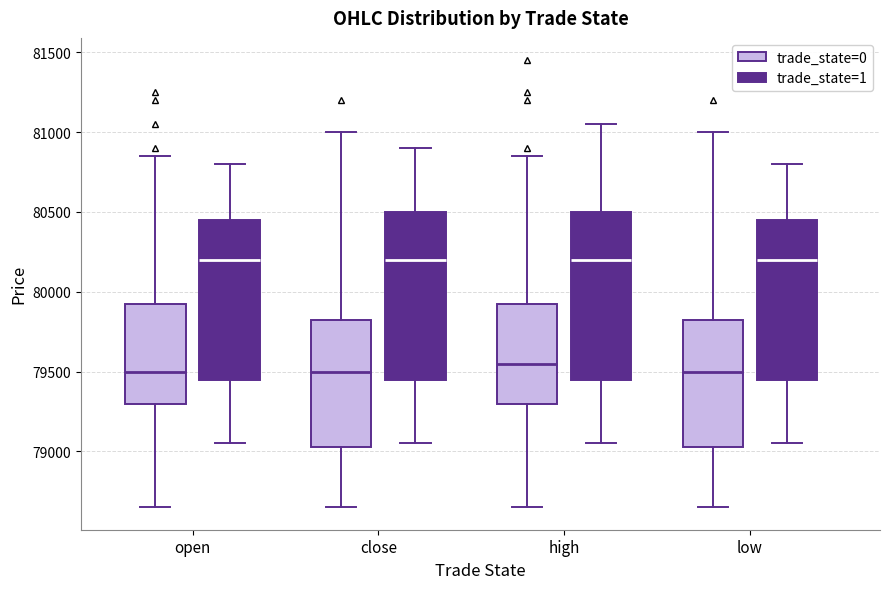

Reading left to right, read every box against the y-axis: the position of its median line, the range the box covers, and the ends of its whiskers. The values are not printed on the chart, so give them approximately, as read against the axis.

open (trade_state=0): median 79500, box 79300 to 79950, whiskers 78650 to 80850
open (trade_state=1): median 80200, box 79450 to 80450, whiskers 79050 to 80800
close (trade_state=0): median 79500, box 79050 to 79850, whiskers 78650 to 81000
close (trade_state=1): median 80200, box 79450 to 80500, whiskers 79050 to 80900
high (trade_state=0): median 79550, box 79300 to 79950, whiskers 78650 to 80850
high (trade_state=1): median 80200, box 79450 to 80500, whiskers 79050 to 81050
low (trade_state=0): median 79500, box 79050 to 79850, whiskers 78650 to 81000
low (trade_state=1): median 80200, box 79450 to 80450, whiskers 79050 to 80800